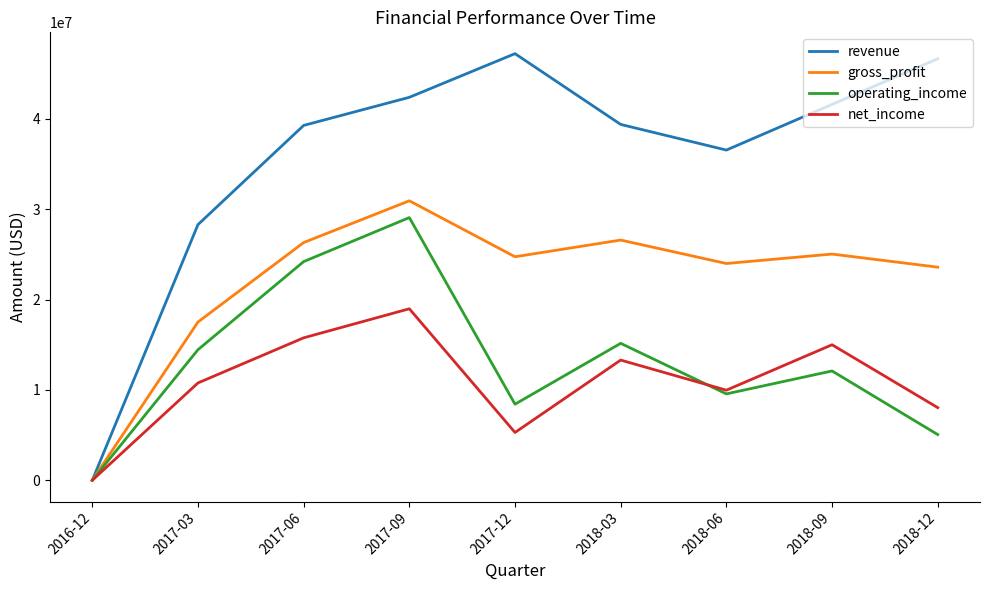

Rank the series by their maximum value, from lowest to highest.

net_income, operating_income, gross_profit, revenue